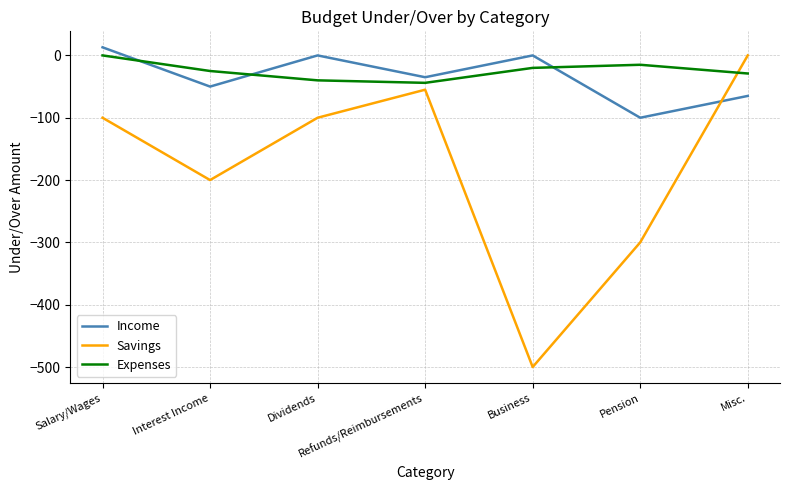

True or false: Savings and Income cross at least once.

True